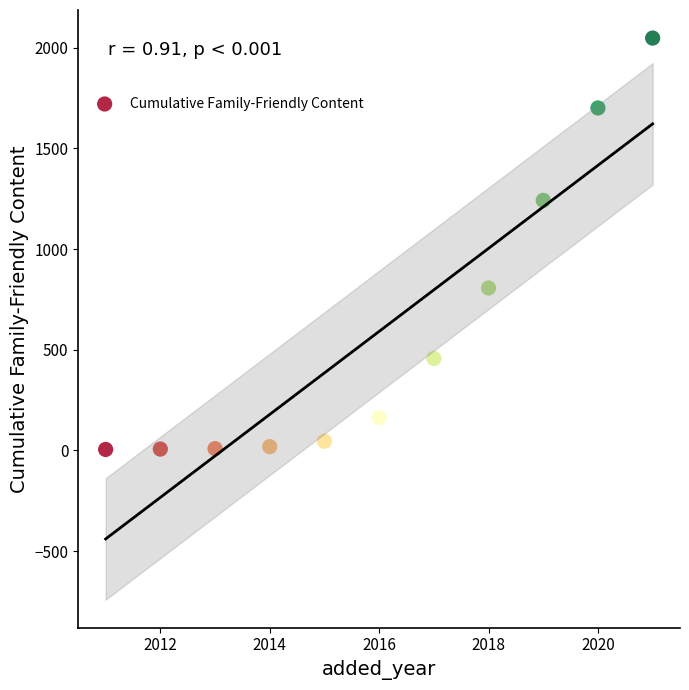

What is the range of X values (max minus min)?

10